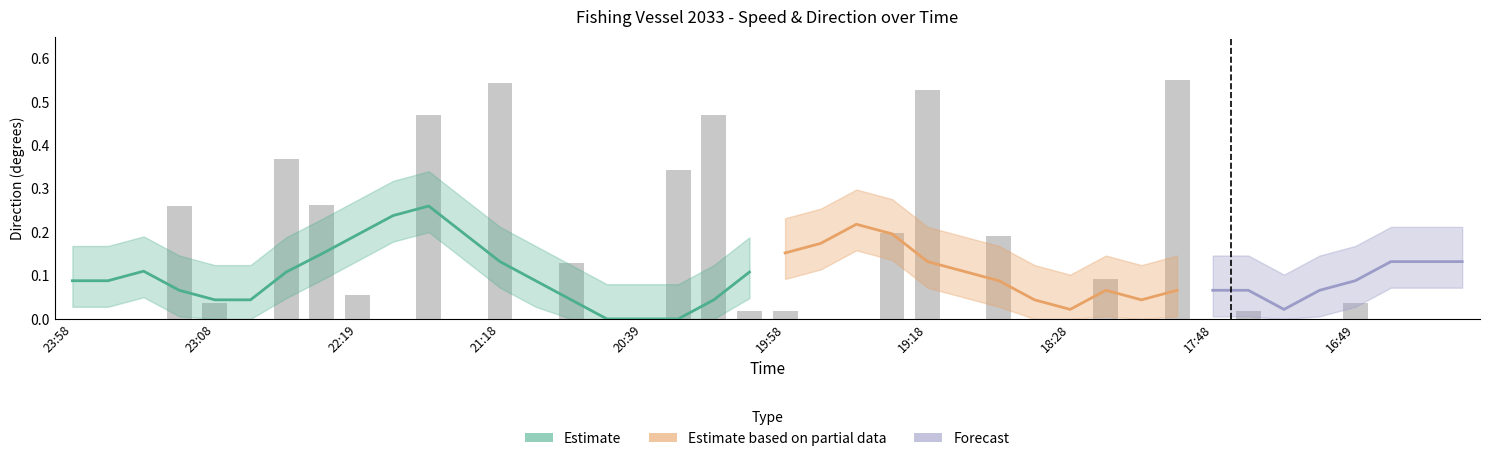

Rank the categories by value from highest to lowest.

17:58, 21:18, 19:18, 21:38, 20:19, 22:48, 20:28, 22:40, 23:18, 19:28, 18:48, 20:59, 18:18, 22:19, 23:08, 16:49, 20:08, 19:58, 17:38, 23:58, 23:49, 23:39, 22:58, 21:48, 21:28, 21:08, 20:48, 20:39, 19:48, 19:38, 18:58, 18:38, 18:28, 18:08, 17:48, 17:19, 16:58, 16:28, 16:18, 16:08